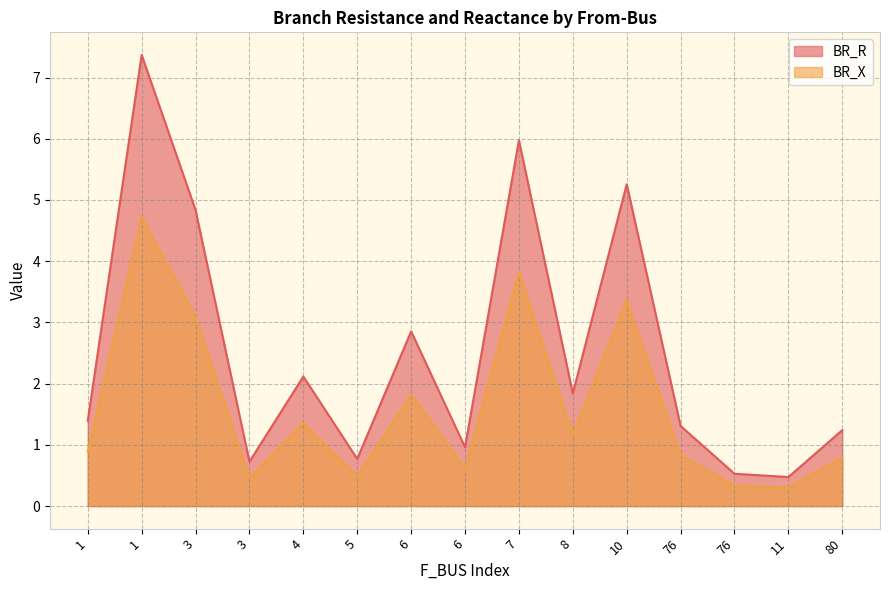

Which series has the largest range (max minus min)?

BR_R